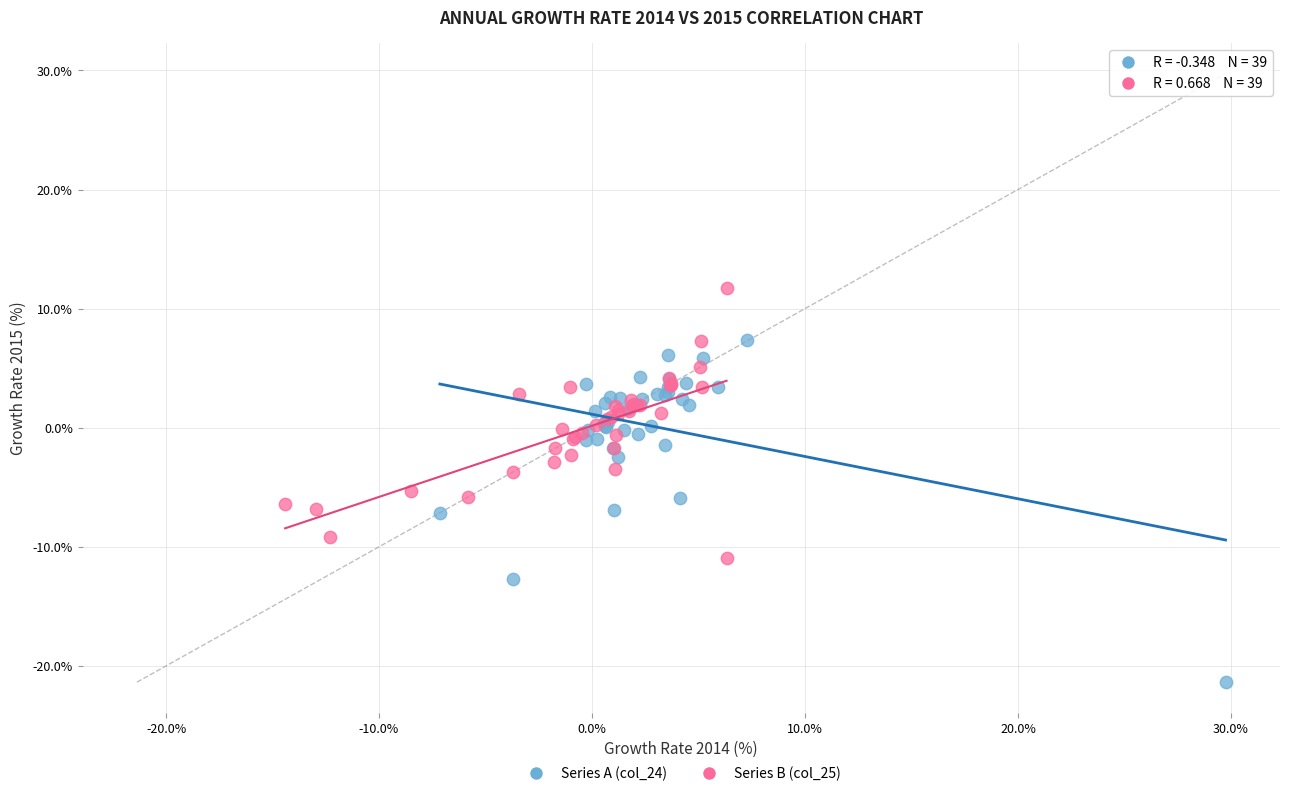

Which series reaches the maximum Y coordinate?

Series B (col_25)